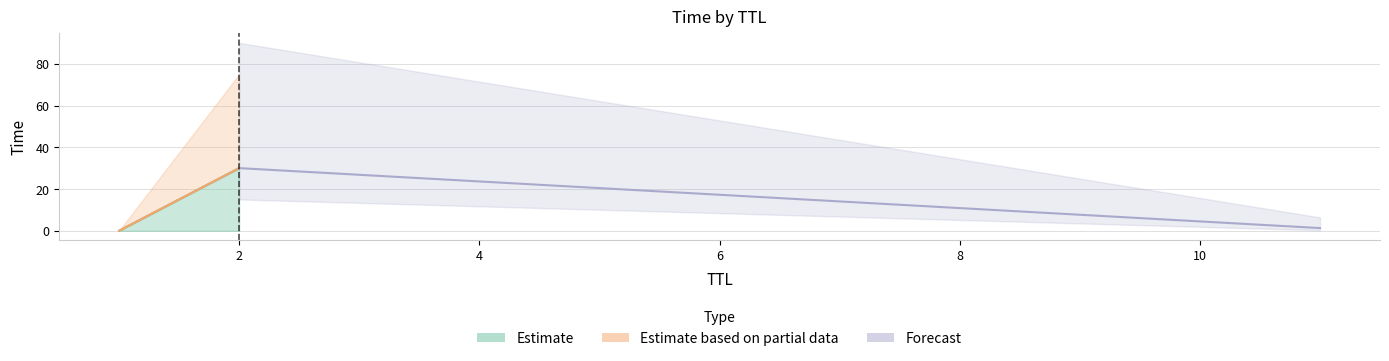

What is the value of the 3rd point from the left?

30.0